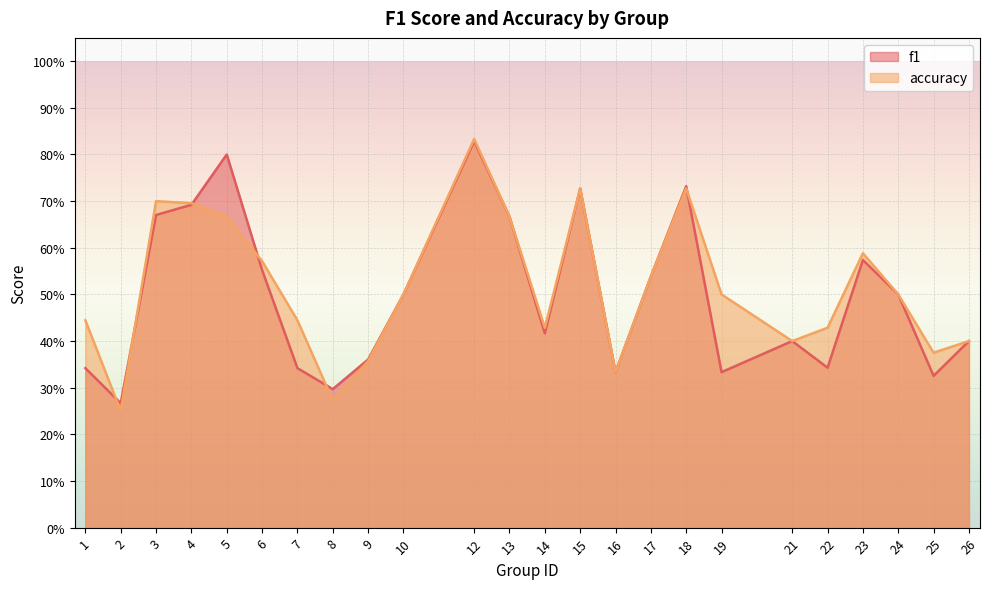

What is the highest value of the f1 series?

0.8